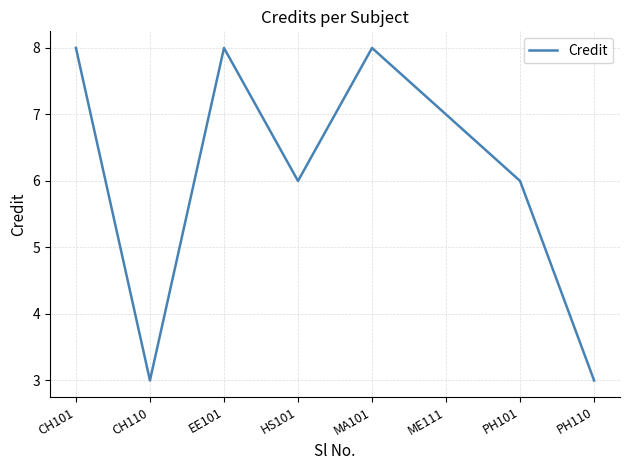

What is the difference between the second highest and second lowest values?

5